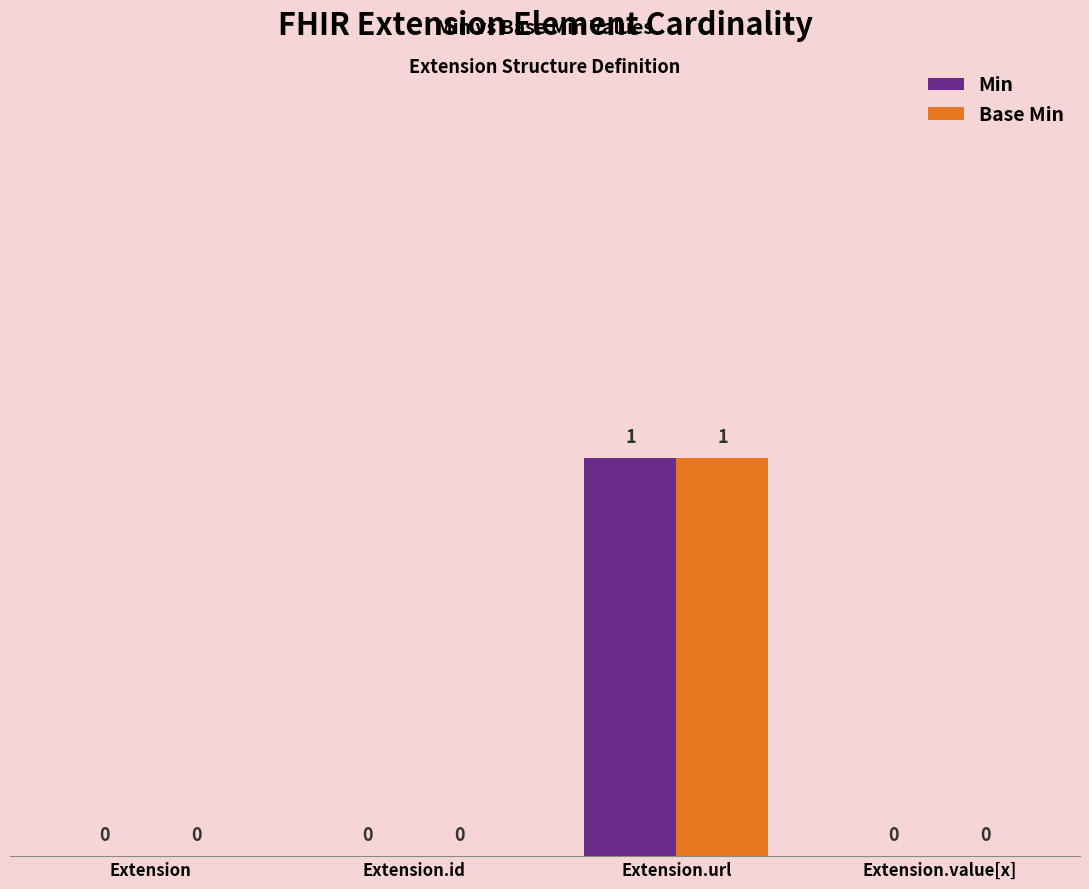

True or false: Base Min has a value of 0 at Extension.

True